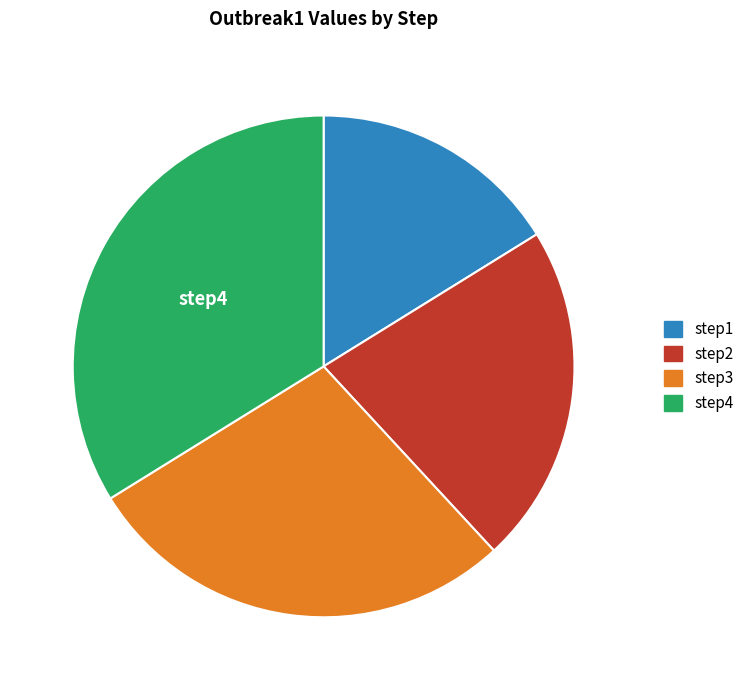

Does any single category account for the majority?

No